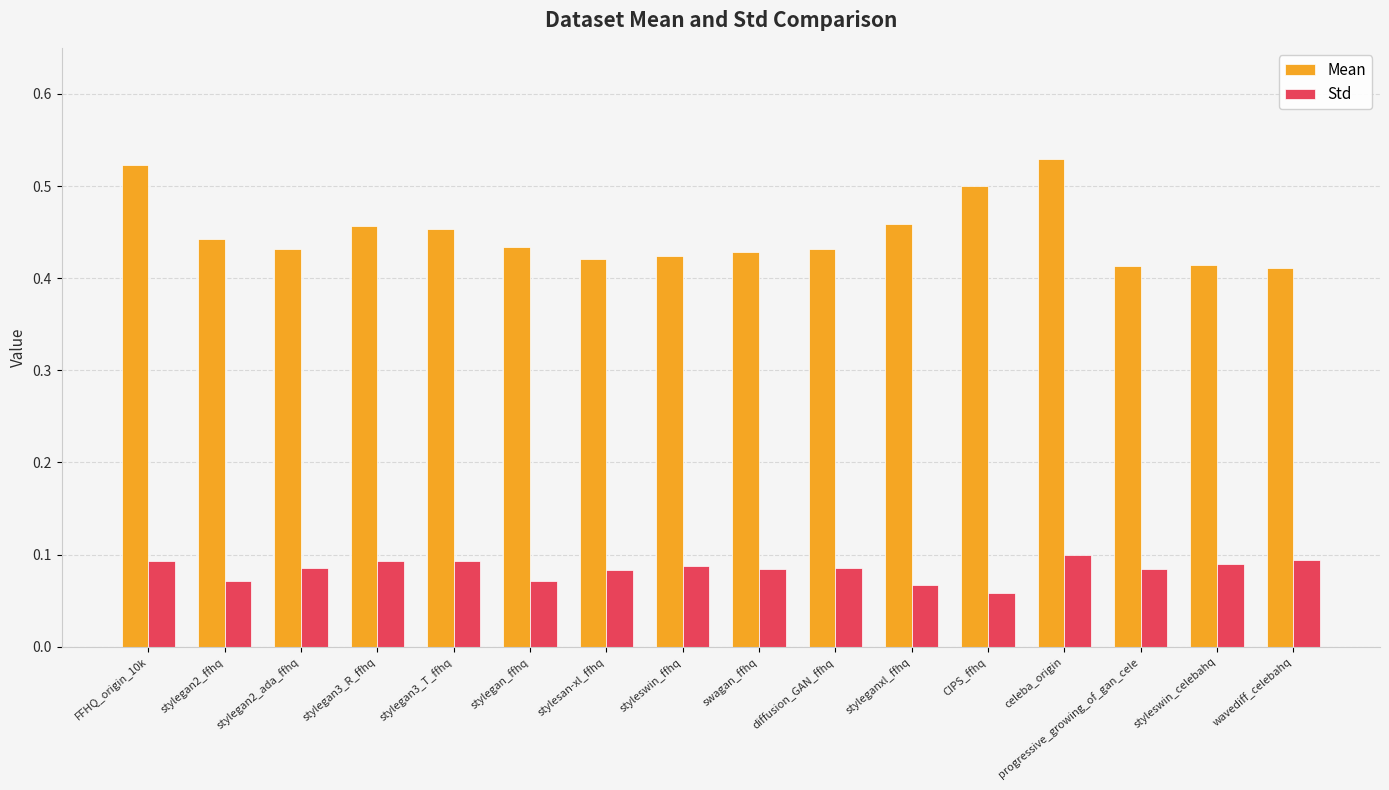

How many groups of bars are there?

16